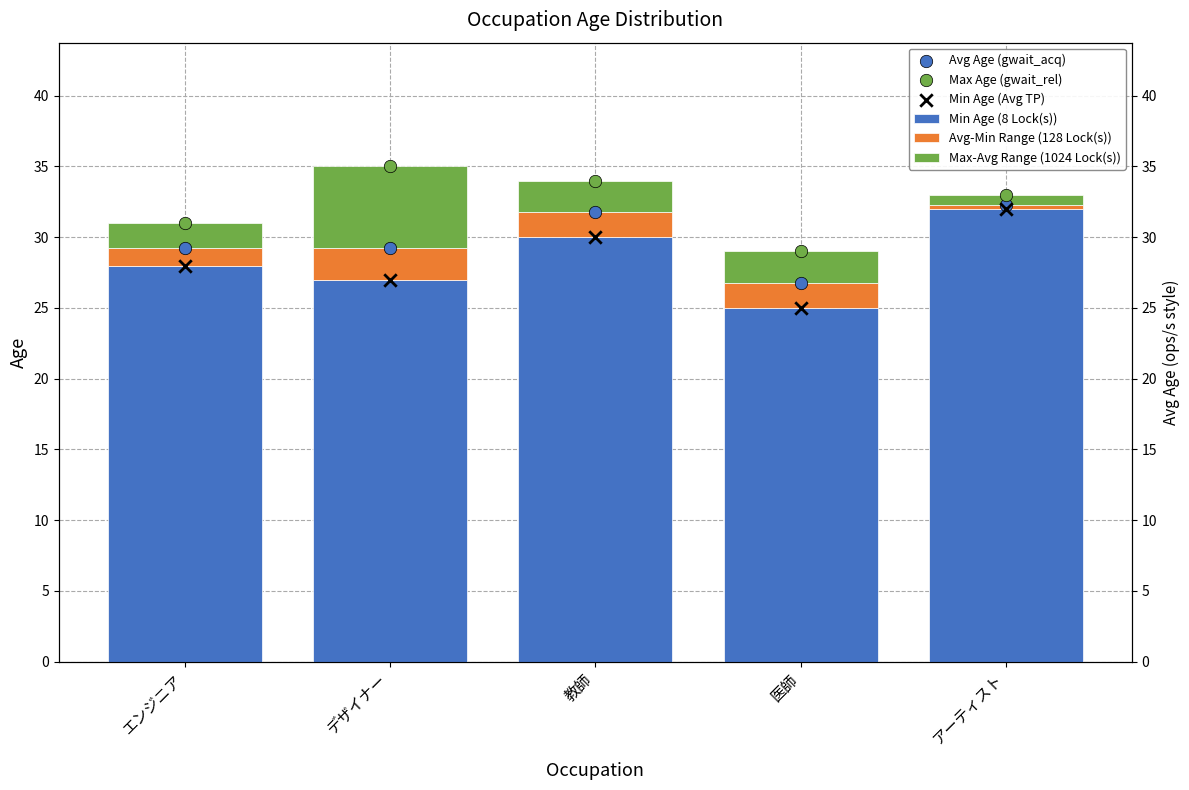

What are all the series names shown in the legend?

Min Age (8 Lock(s)), Avg-Min Range (128 Lock(s)), Max-Avg Range (1024 Lock(s)), Avg Age (gwait_acq), Max Age (gwait_rel), Min Age (Avg TP)